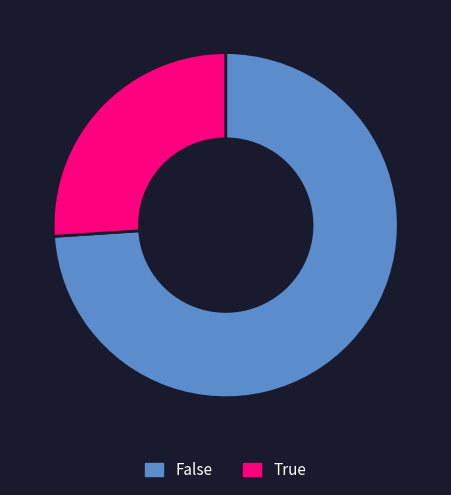

Combined, do True and False account for over 50%?

Yes